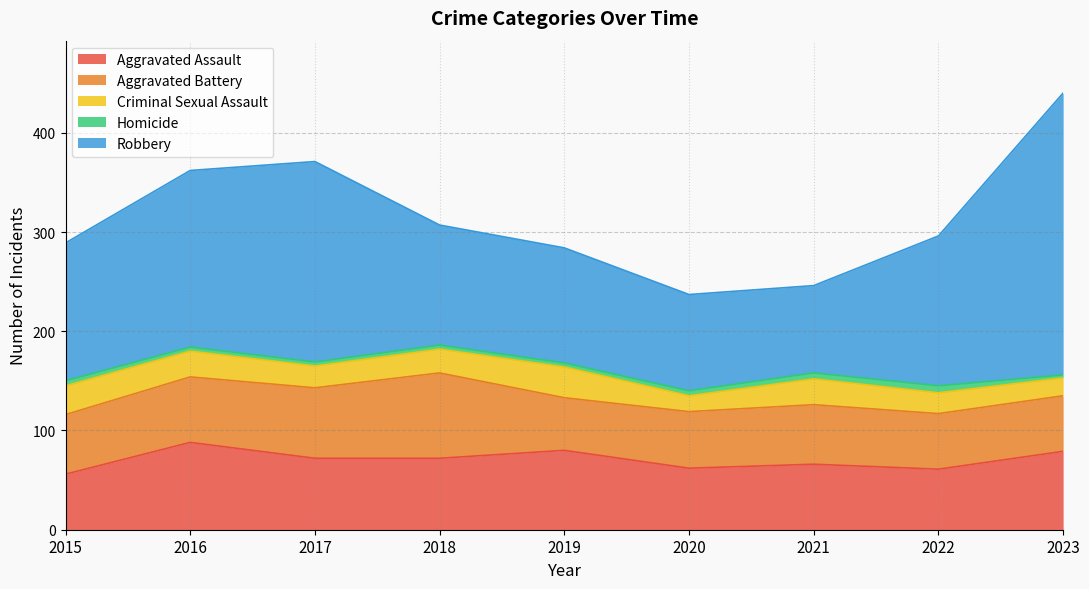

Which series changed the most between 2017 and 2019?

Robbery